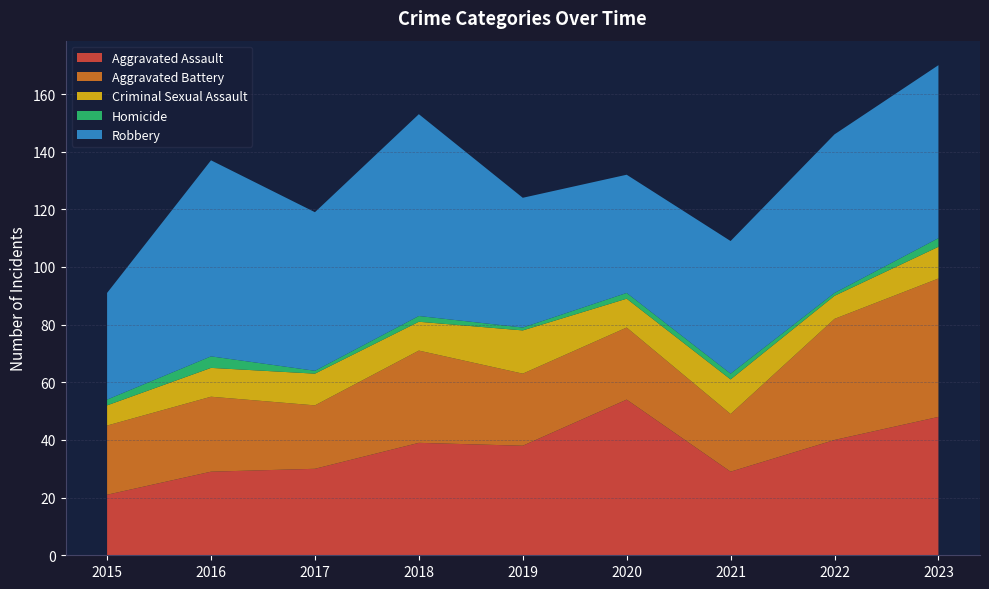

Reading right to left, list all the values displayed in this chart.

Aggravated Assault: 2023=48	2022=40	2021=29	2020=54	2019=38	2018=39	2017=30	2016=29	2015=21
Aggravated Battery: 2023=48	2022=42	2021=20	2020=25	2019=25	2018=32	2017=22	2016=26	2015=24
Criminal Sexual Assault: 2023=11	2022=8	2021=12	2020=10	2019=15	2018=10	2017=11	2016=10	2015=7
Homicide: 2023=3	2022=1	2021=2	2020=2	2019=1	2018=2	2017=1	2016=4	2015=2
Robbery: 2023=60	2022=55	2021=46	2020=41	2019=45	2018=70	2017=55	2016=68	2015=37